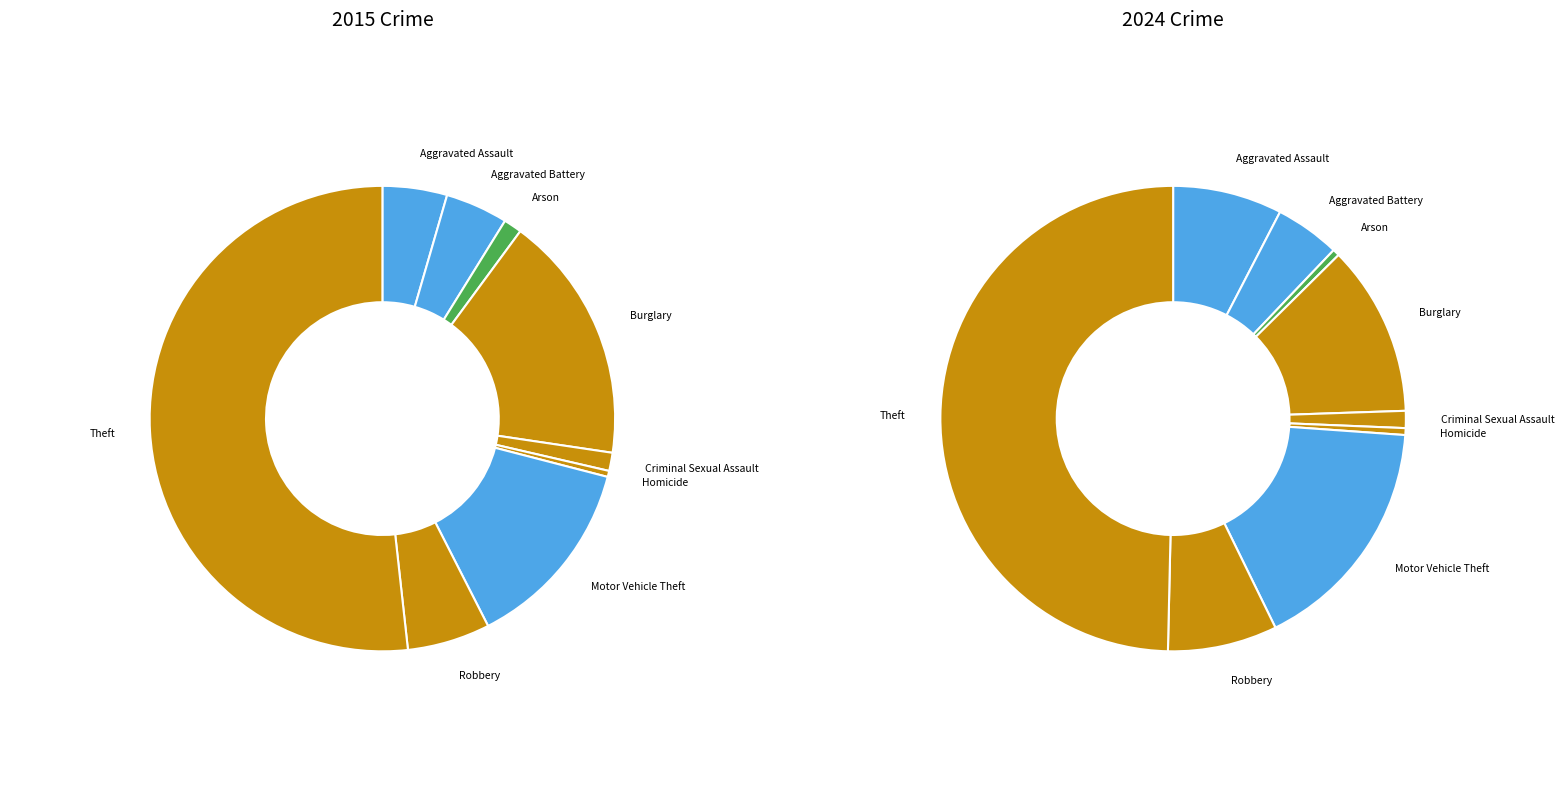

Rank the series by their average value, from lowest to highest.

values_2024, values_2015